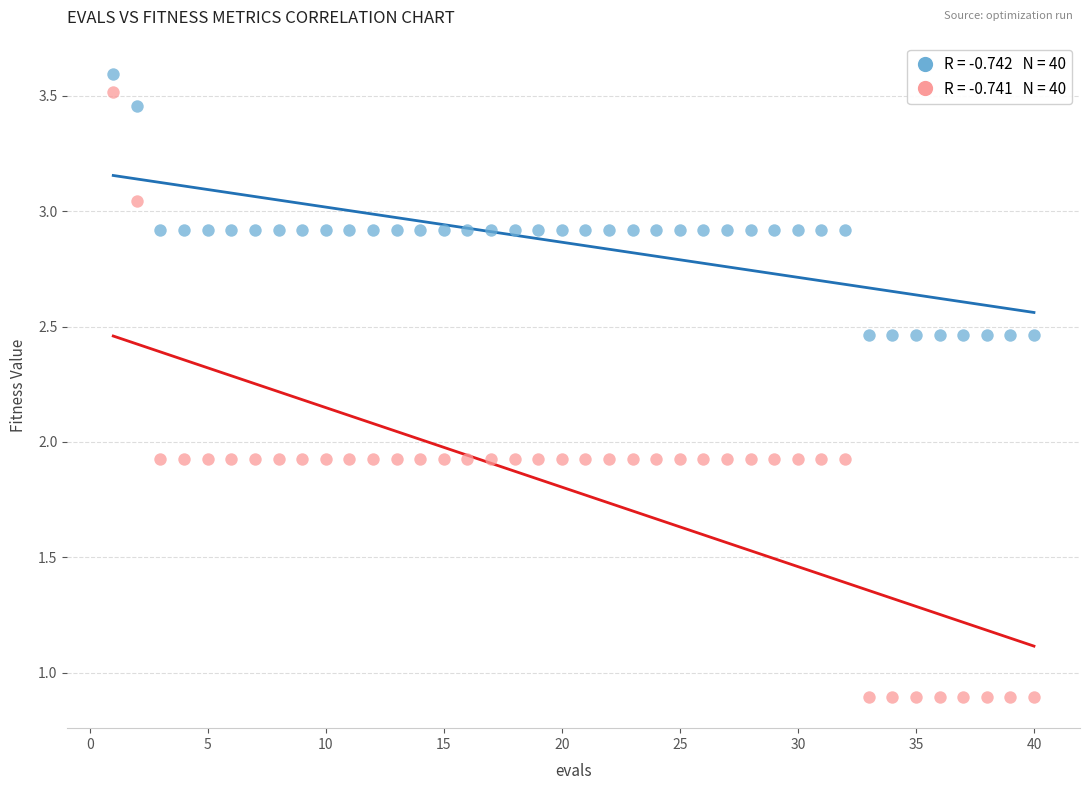

Across all data points, what is the range of Y values (max minus min)?

2.7